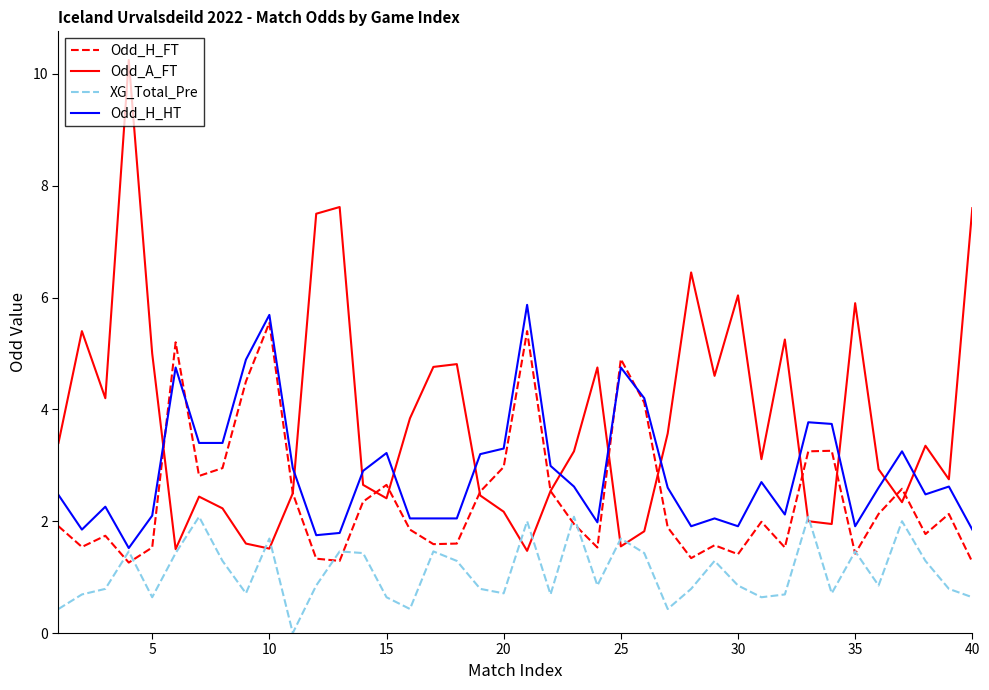

Is this an area chart (filled region under the line)?

No